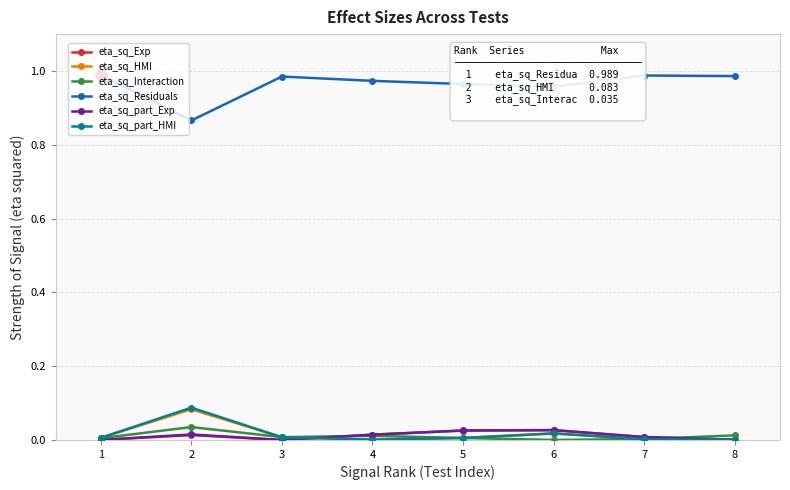

True or false: eta_sq_Exp and eta_sq_Residuals intersect in this chart.

False